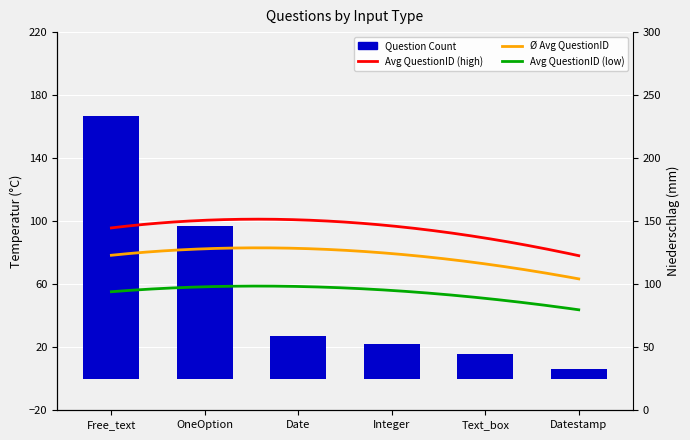

What is the average value?

56